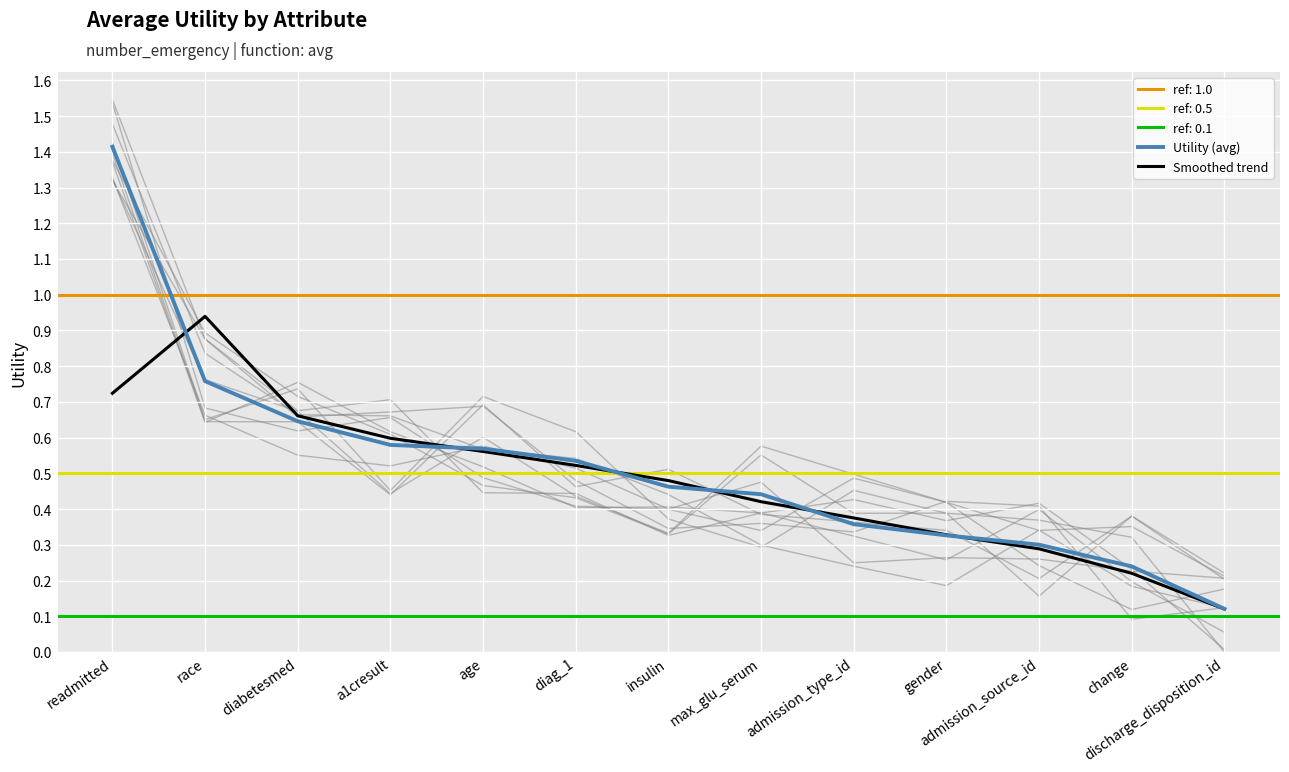

What is the label of the 11th point from the right?

diabetesmed